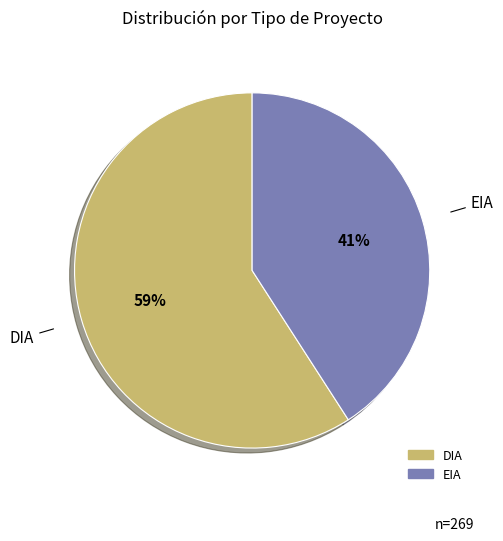

What is the majority slice?

DIA